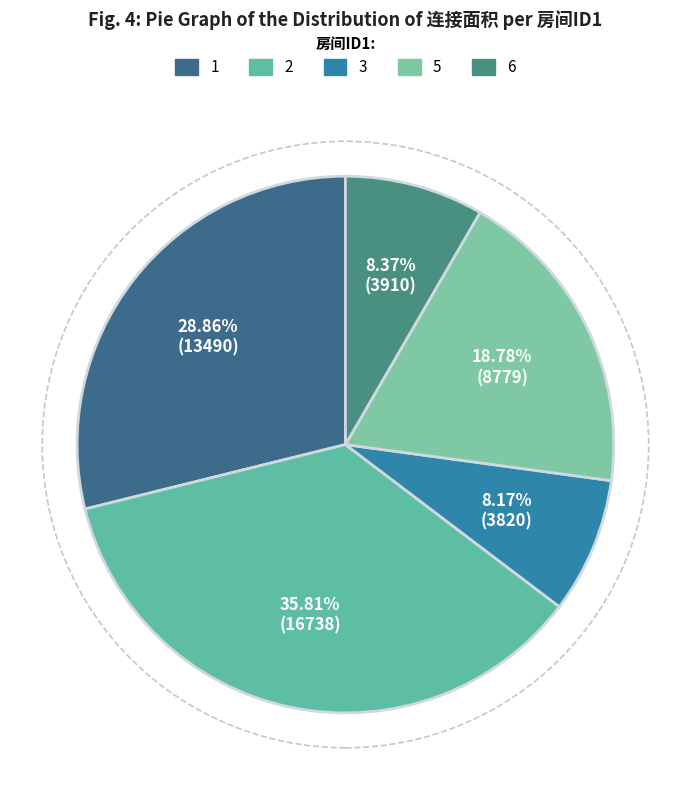

How many slices are in this pie chart?

5